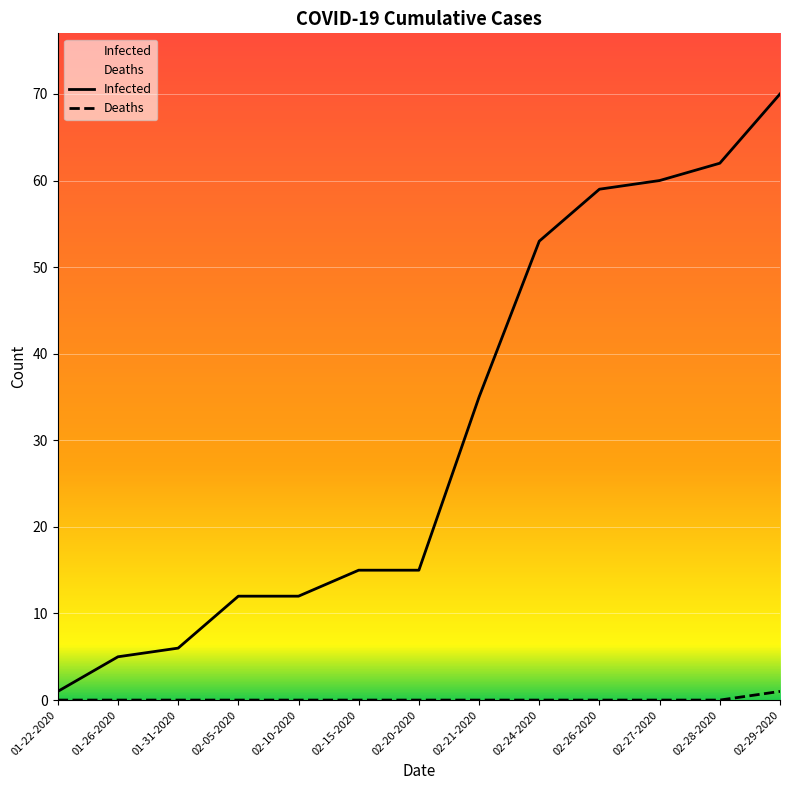

Which series changed the most between 02-05-2020 and 02-26-2020?

Infected